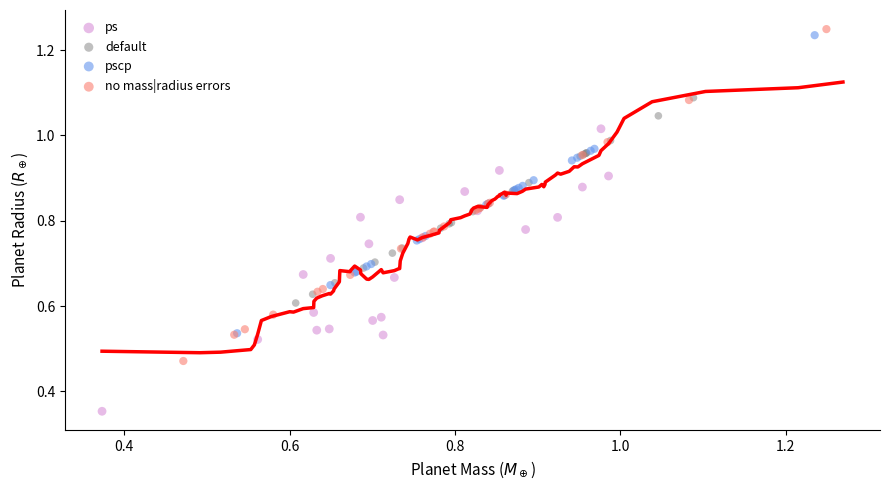

Which series contains the lowest Y value?

ps